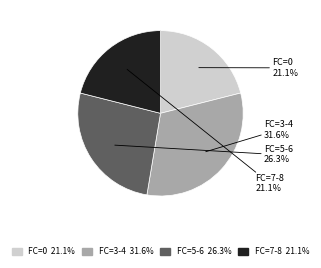

Does FC=0 represent more than half of the total?

No